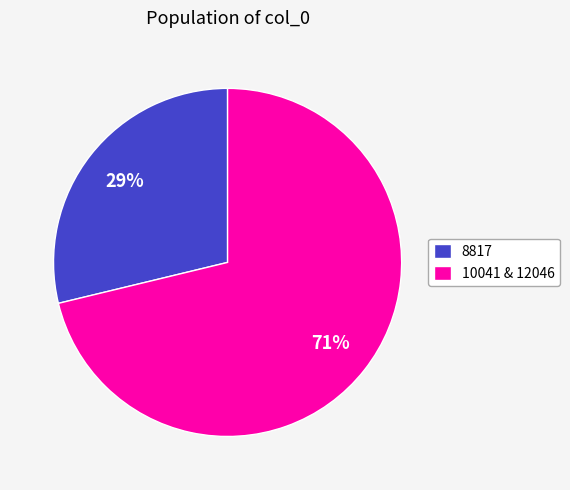

Approximately how many times larger is the value at 8817 compared to 10041 & 12046?

0.4